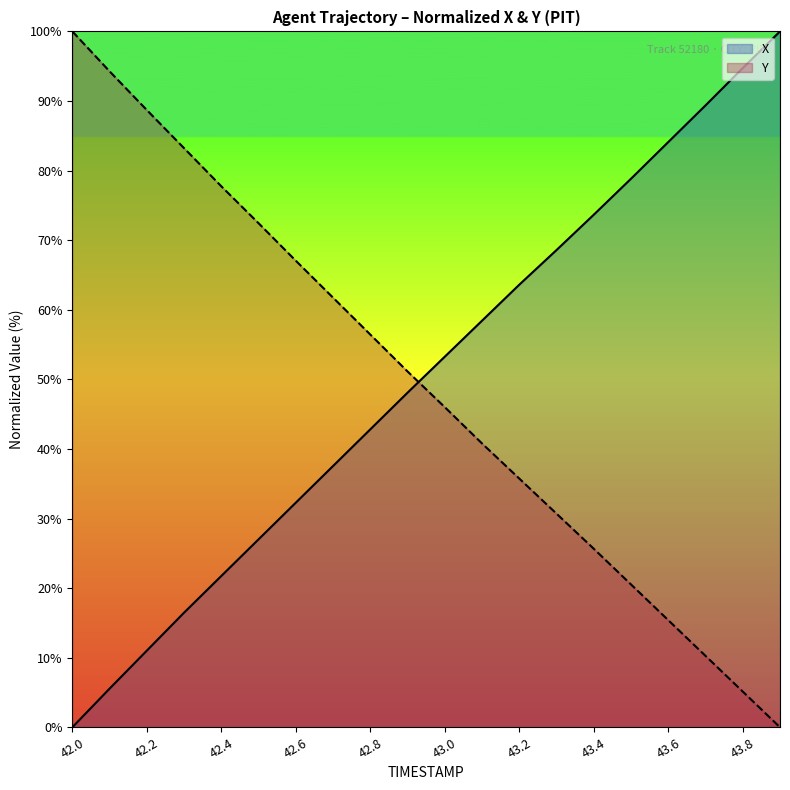

How many data points in X are above 53?

10